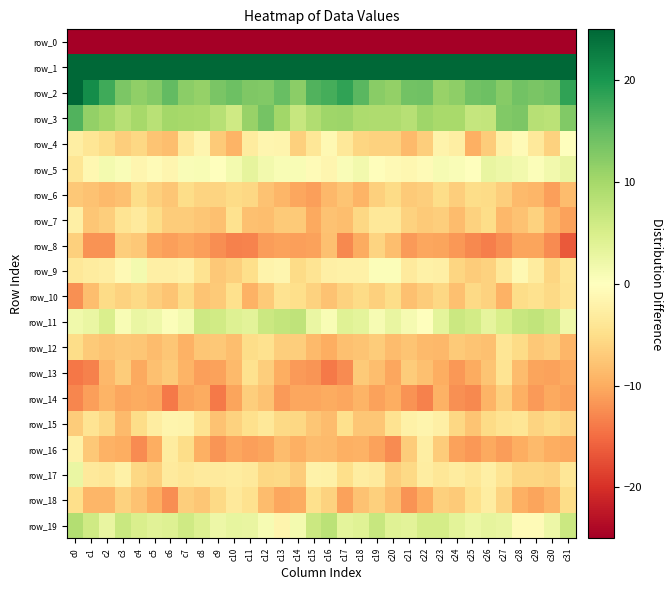

Between c18 and c9, which is larger?

c18